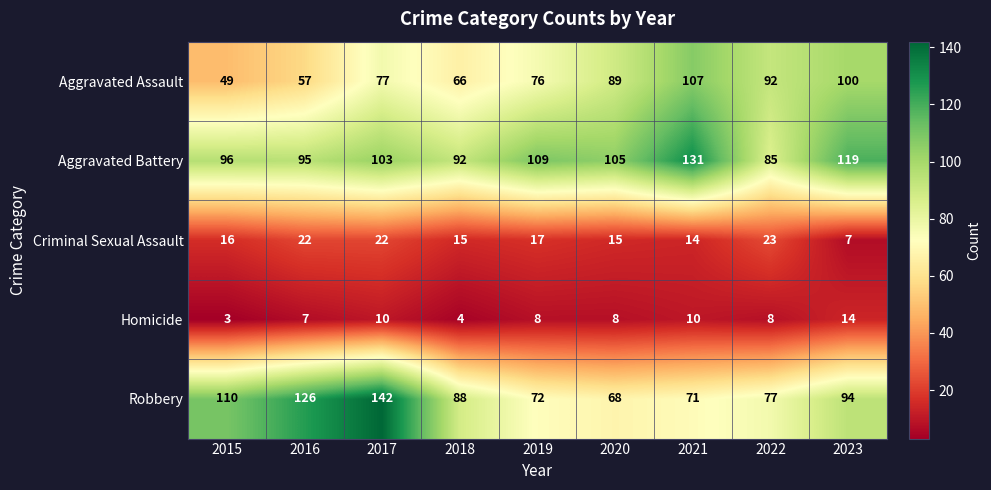

What is the difference between the second highest and second lowest values in the Homicide series?

6